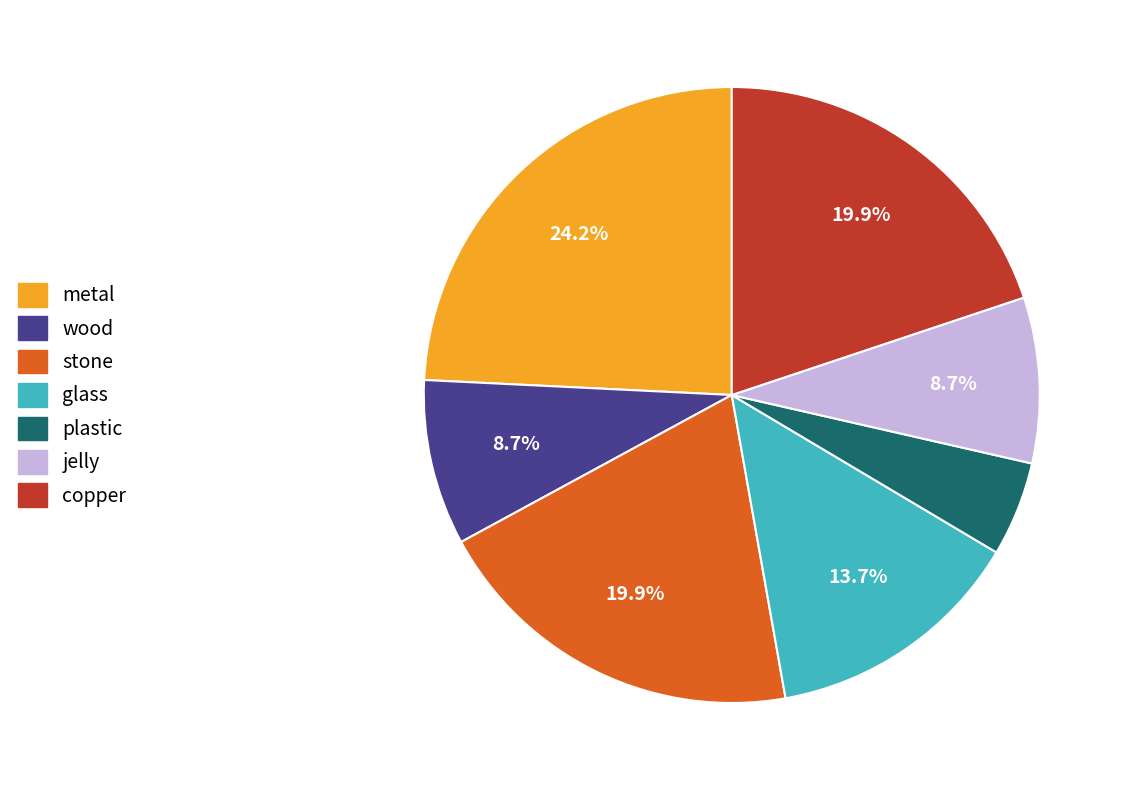

What is the largest slice in the pie chart?

metal